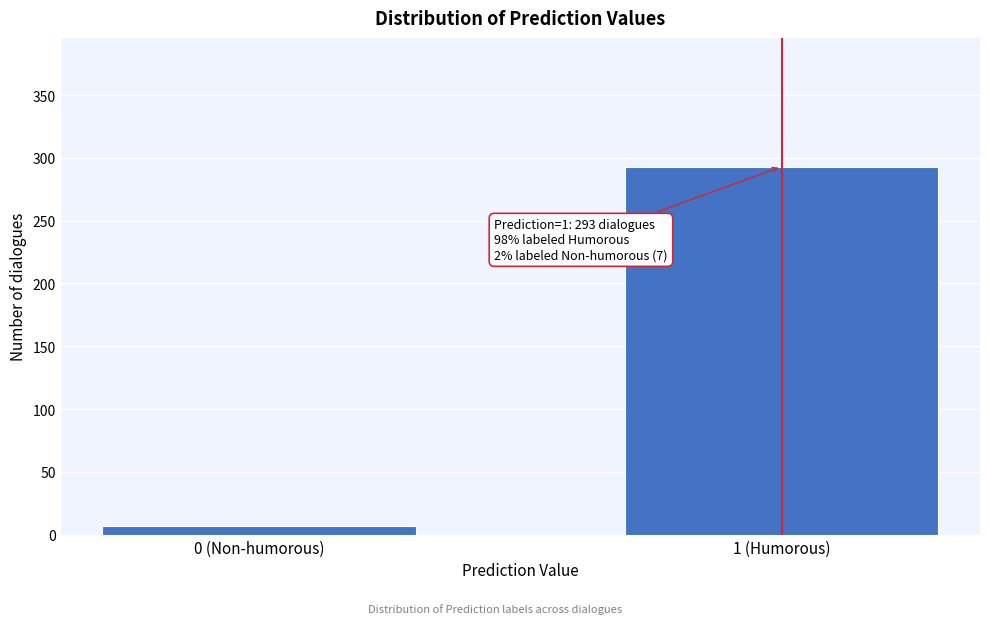

Reading left to right, extract all data points from this chart.

7	293